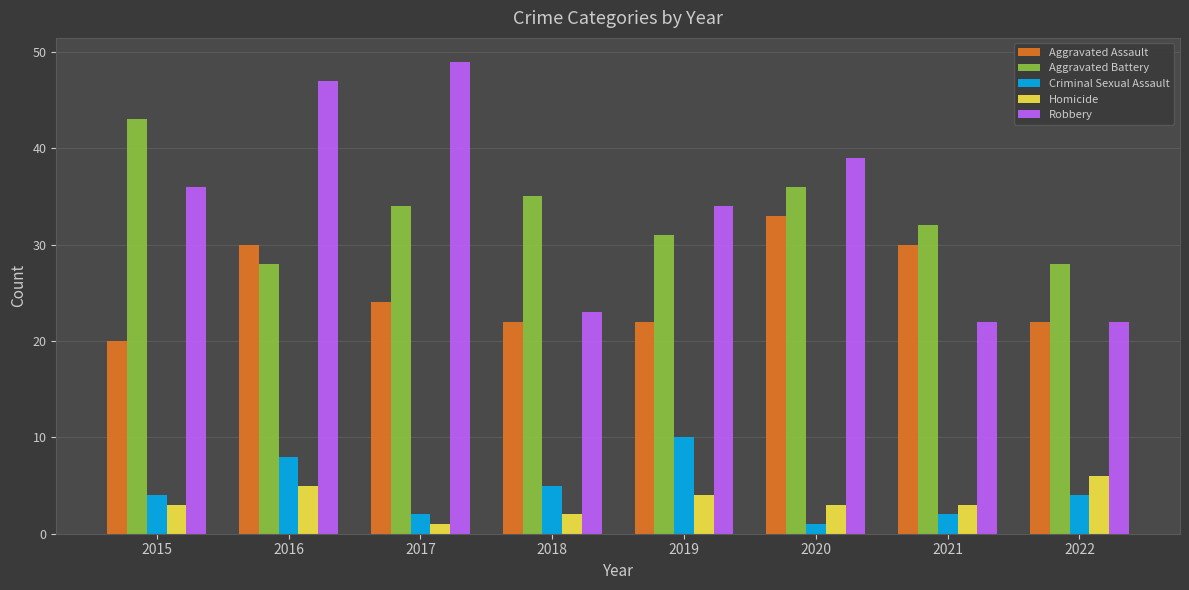

Rank the series by their maximum value, from highest to lowest.

Robbery, Aggravated Battery, Aggravated Assault, Criminal Sexual Assault, Homicide